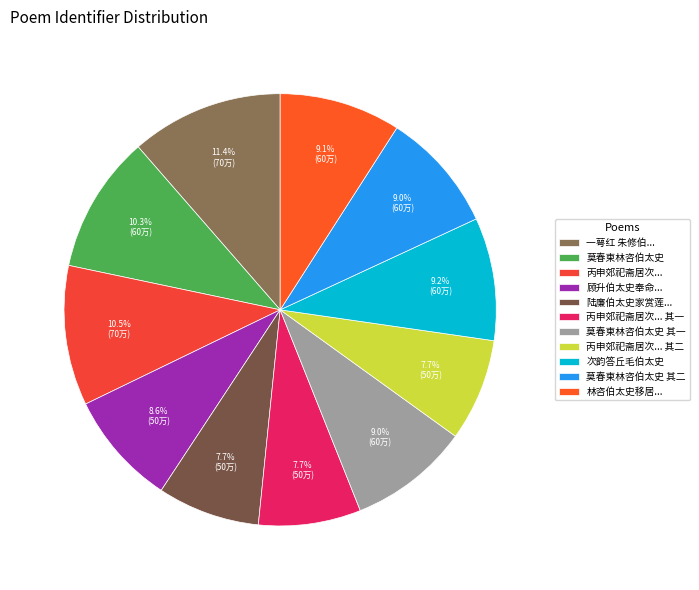

How many segments does this pie chart have?

11